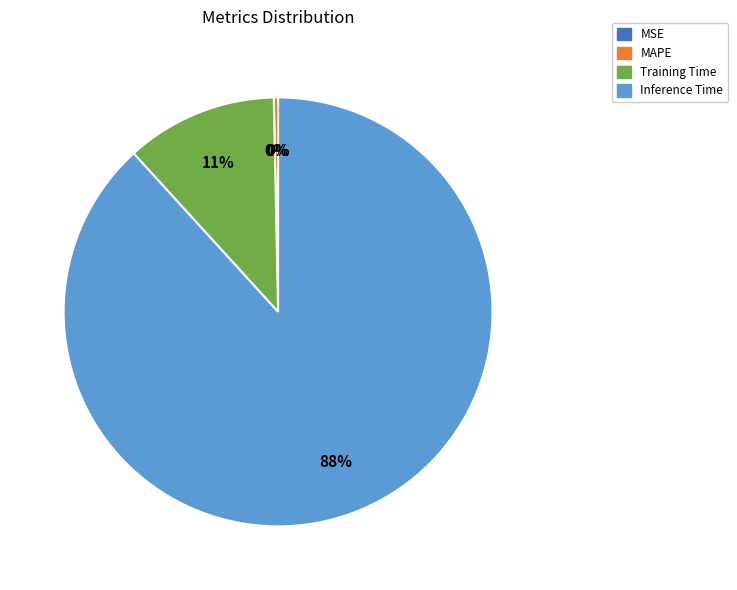

To the nearest percent, what is the average slice percentage?

25%